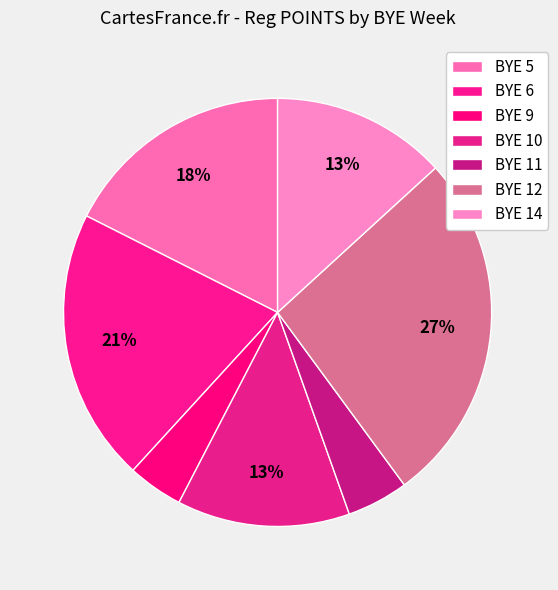

What is the smallest slice in the pie chart?

11